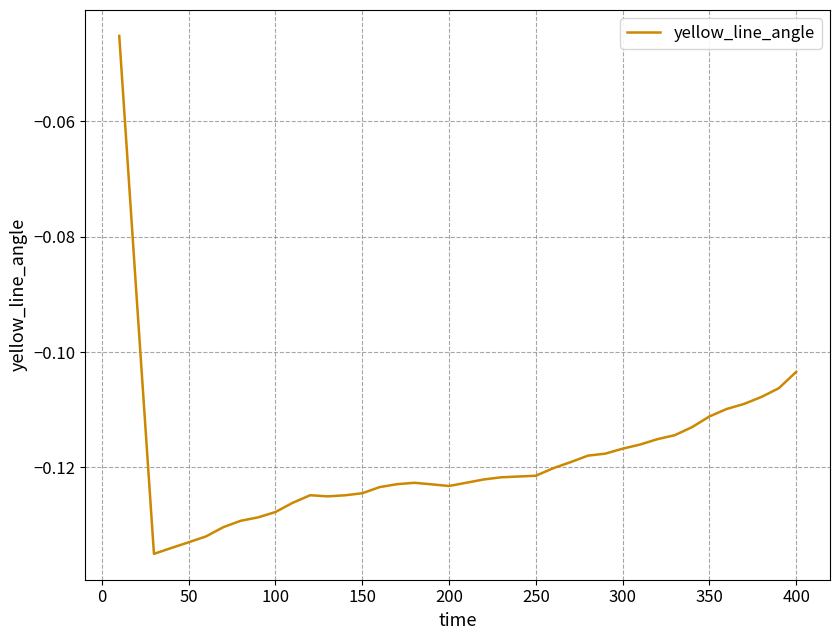

Is this an area chart (filled region under the line)?

No